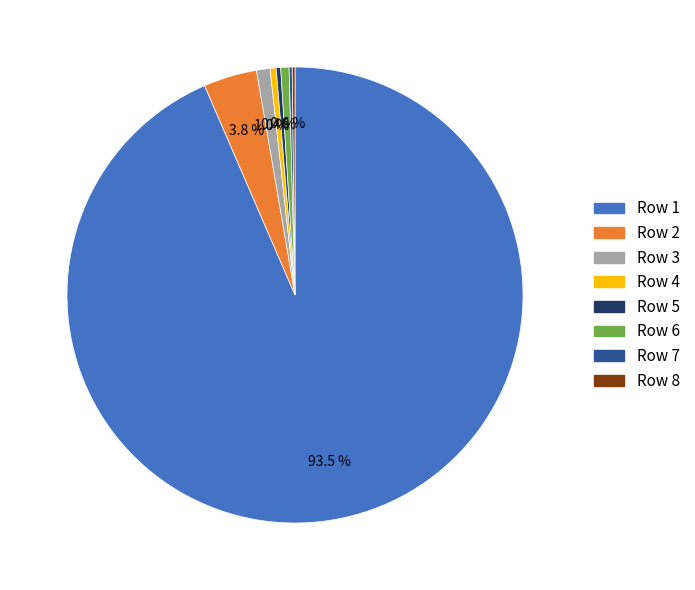

Which slice is the largest?

Row 1